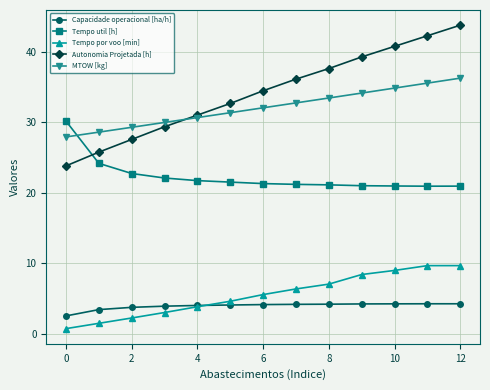

True or false: Autonomia Projetada [h] has more than 1 interior local peaks.

False